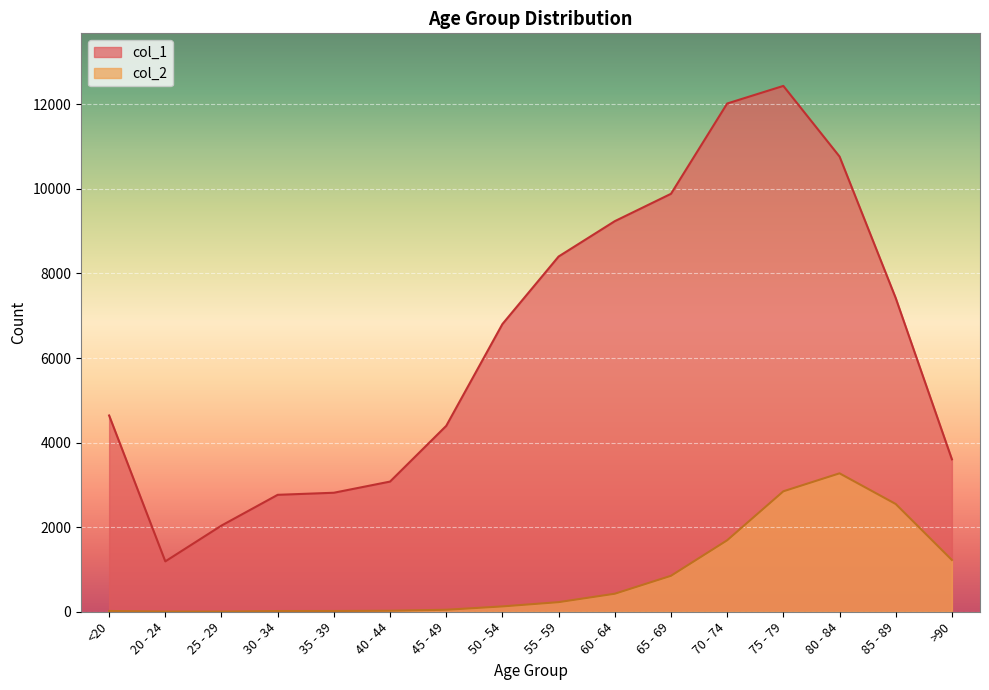

Reading left to right, list all the values displayed in this chart.

col_1: <20=4641	20 - 24=1191	25 - 29=2038	30 - 34=2765	35 - 39=2814	40 - 44=3078	45 - 49=4396	50 - 54=6803	55 - 59=8400	60 - 64=9236	65 - 69=9883	70 - 74=12018	75 - 79=12434	80 - 84=10764	85 - 89=7417	>90=3604
col_2: <20=18	20 - 24=4	25 - 29=3	30 - 34=17	35 - 39=18	40 - 44=24	45 - 49=47	50 - 54=126	55 - 59=227	60 - 64=426	65 - 69=850	70 - 74=1690	75 - 79=2848	80 - 84=3273	85 - 89=2548	>90=1224